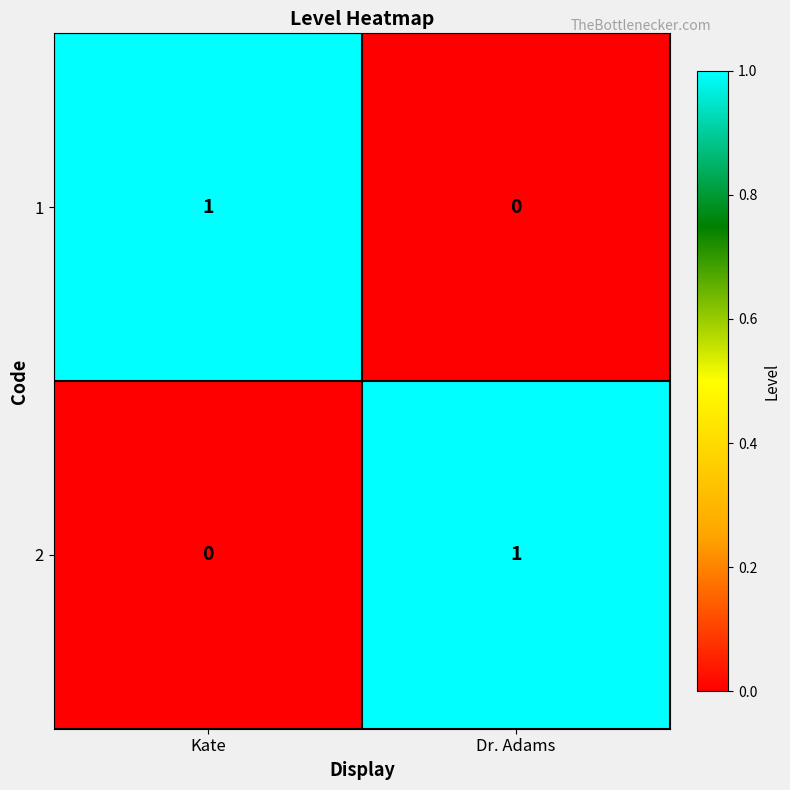

What is the total value across all series at Kate?

1